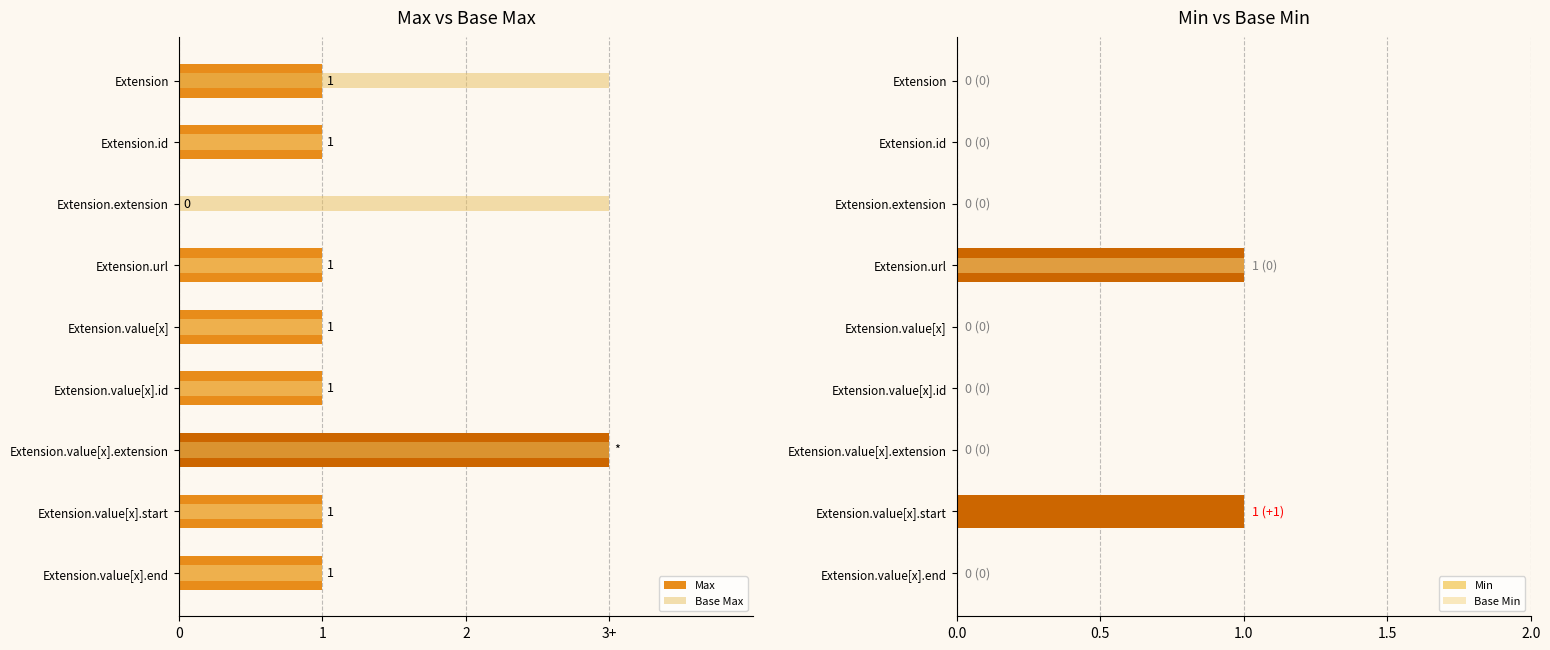

Is it true that Min equals 1 at Extension.id?

False